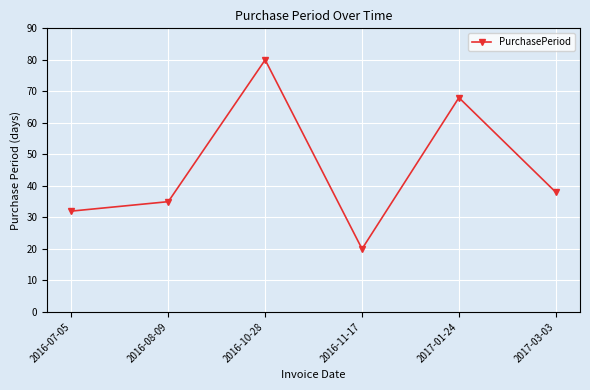

What is the change in value from 2017-01-24 to 2017-03-03?

-30